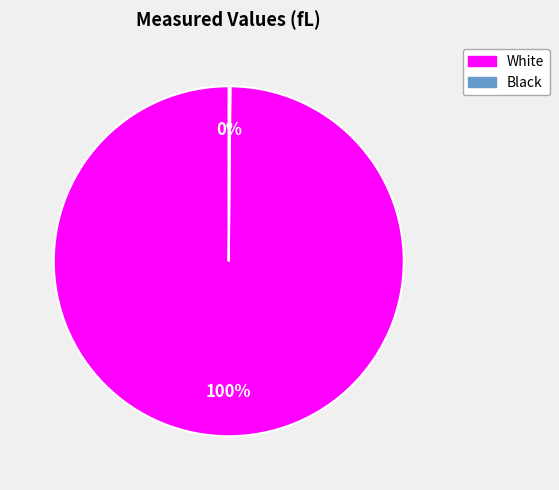

Which slice is the largest?

White